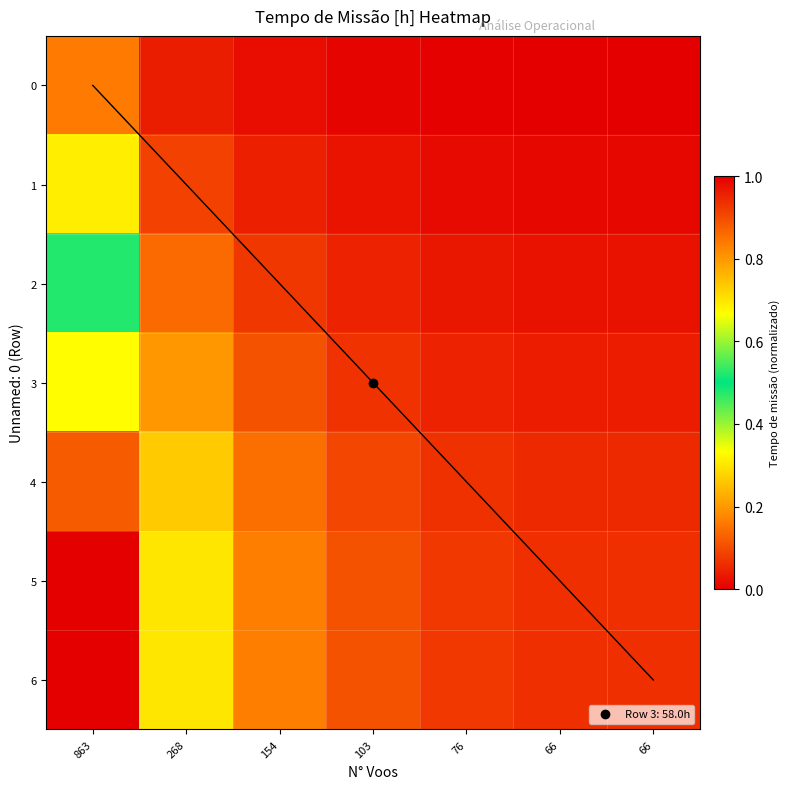

Which category has the lowest value in the 0 series?

66